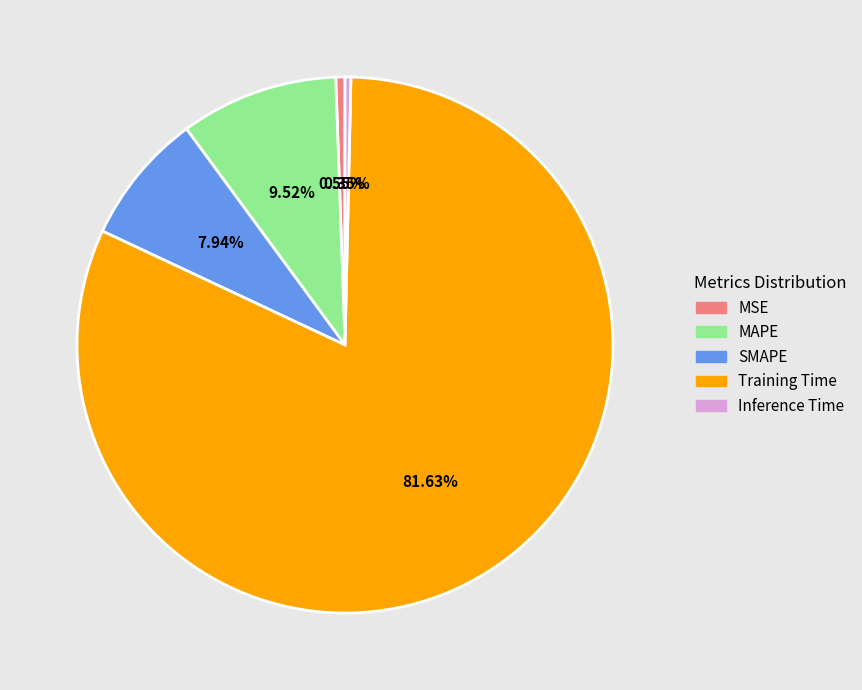

What percentage is the Training Time slice, to the nearest percent?

82%